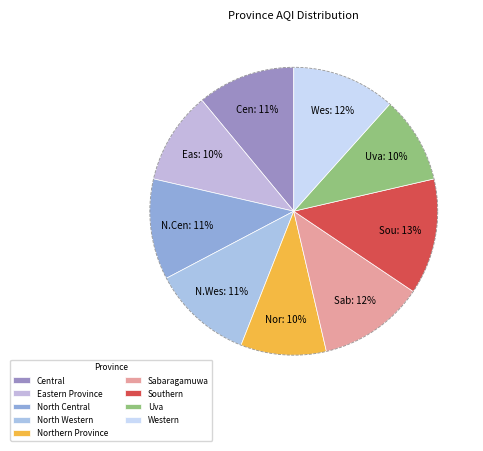

What percentage is the North Central slice, to the nearest percent?

11%